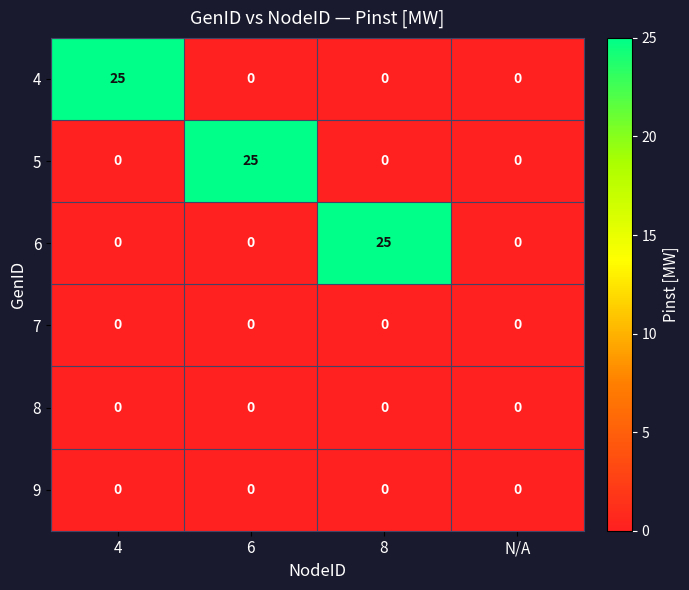

What is the greatest value displayed?

25